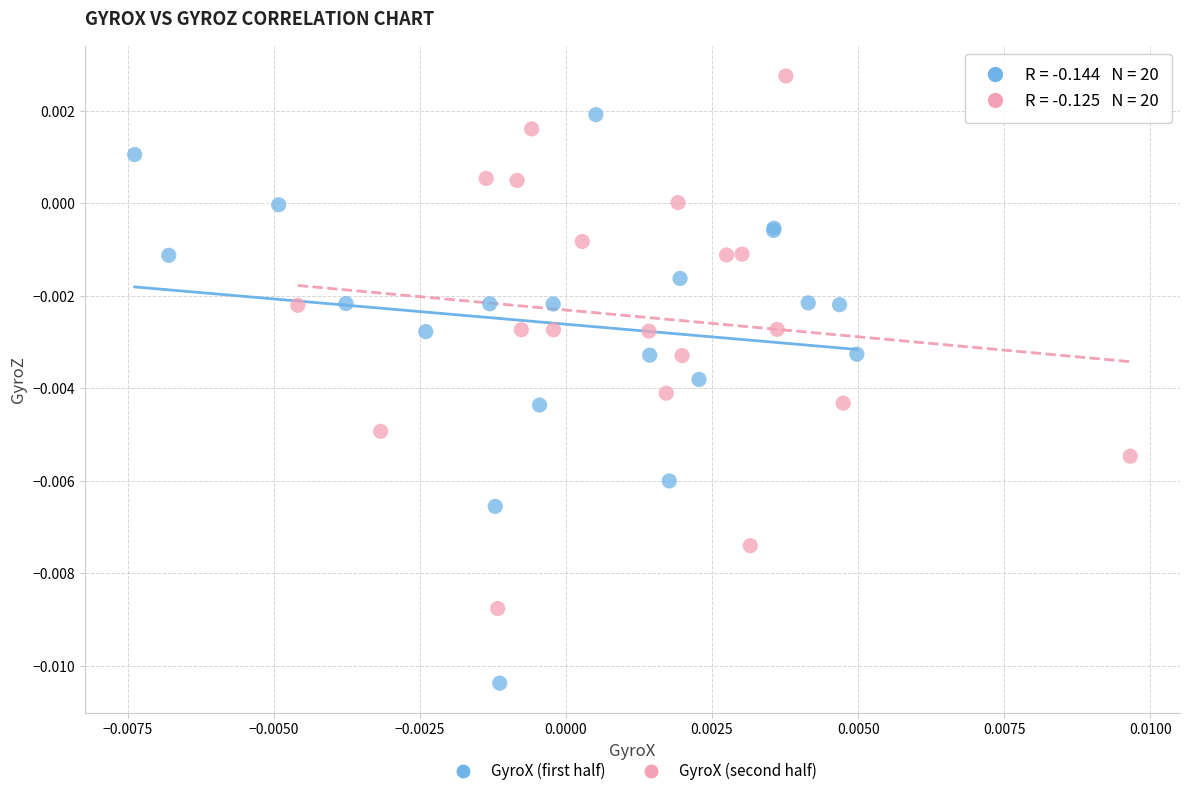

Which series reaches the minimum Y coordinate?

GyroX (first half)